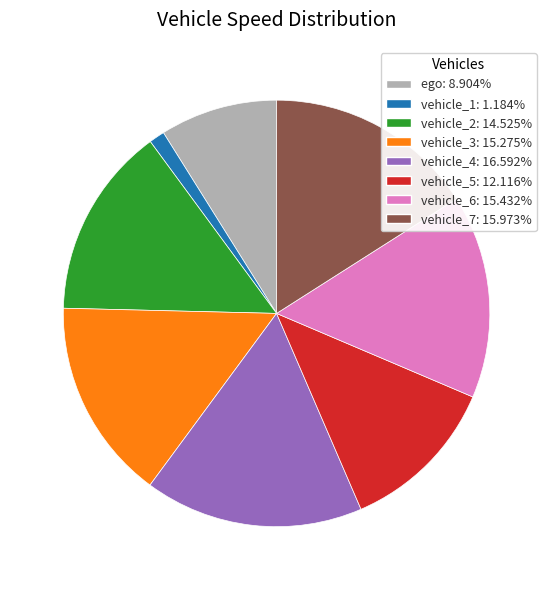

Does any single category account for the majority?

No